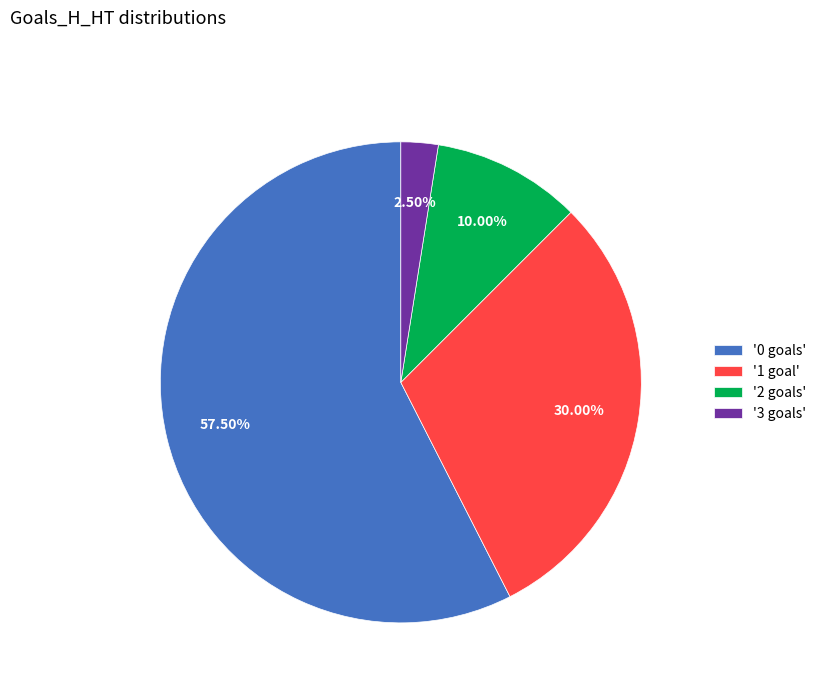

Between '3 goals' and '0 goals', which is larger?

'0 goals'